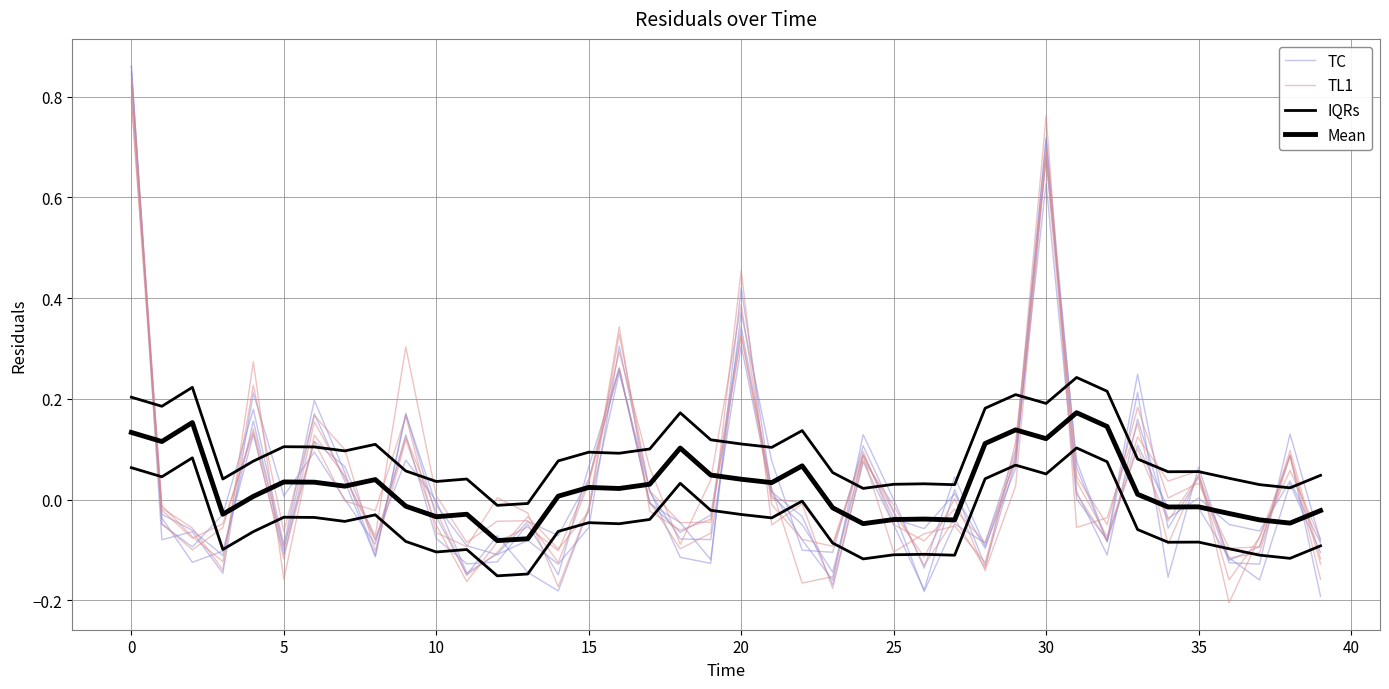

True or false: TL1 and IQRs intersect in this chart.

True